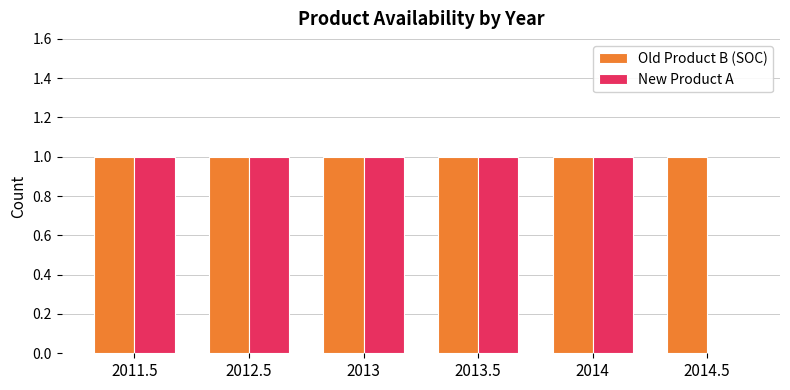

The Old Product B (SOC) series shows 2 at 2014.5. True or false?

False